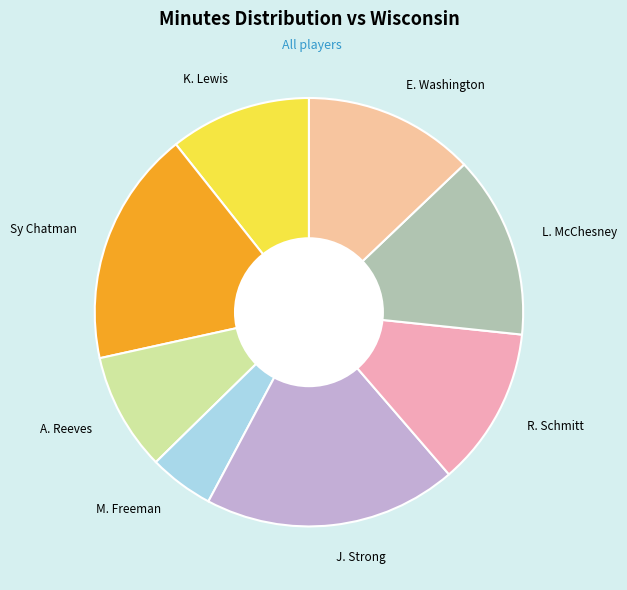

Count the number of slices in the pie.

8